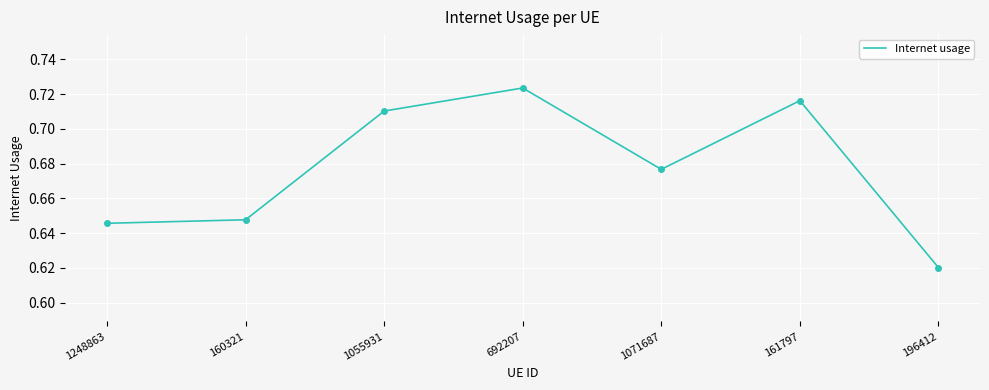

Where is the first local maximum?

692207